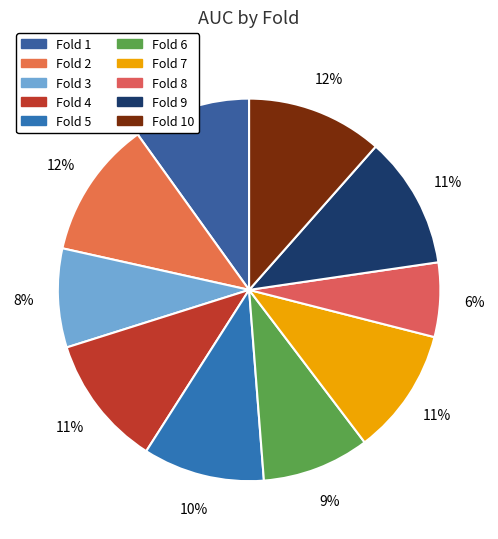

Count the number of slices in the pie.

10